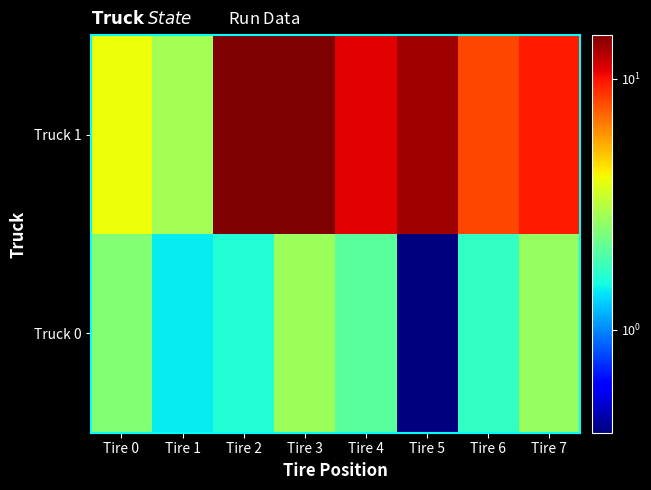

What is the total value across all series at Tire 1?

4.3